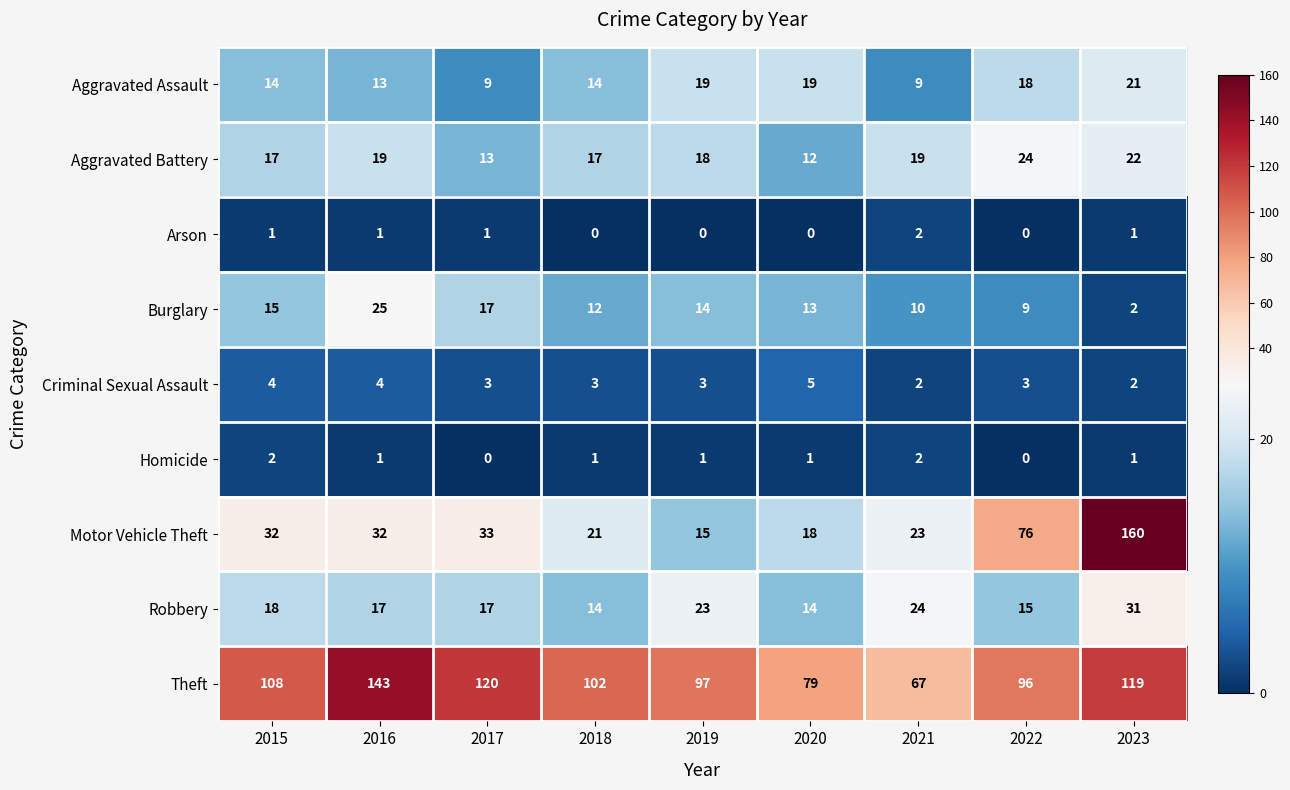

Which series has the largest range (max minus min)?

Motor Vehicle Theft